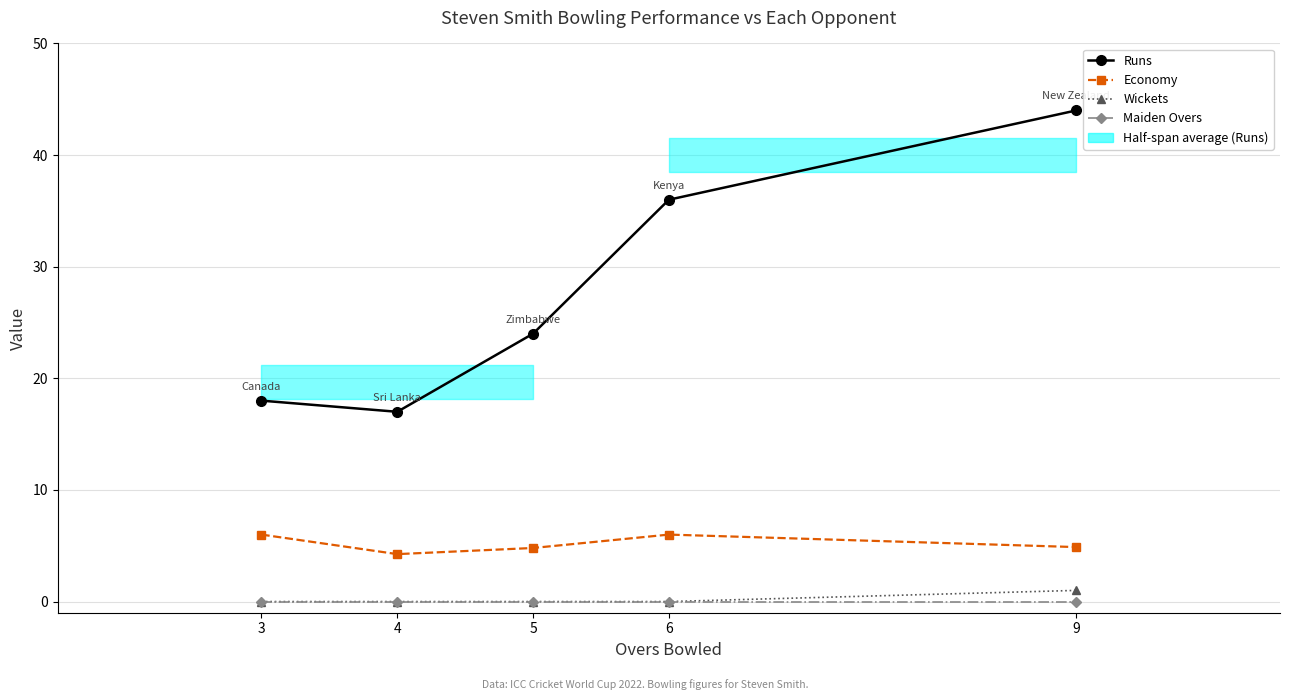

What is the approximate value of Runs at 3?

18.0